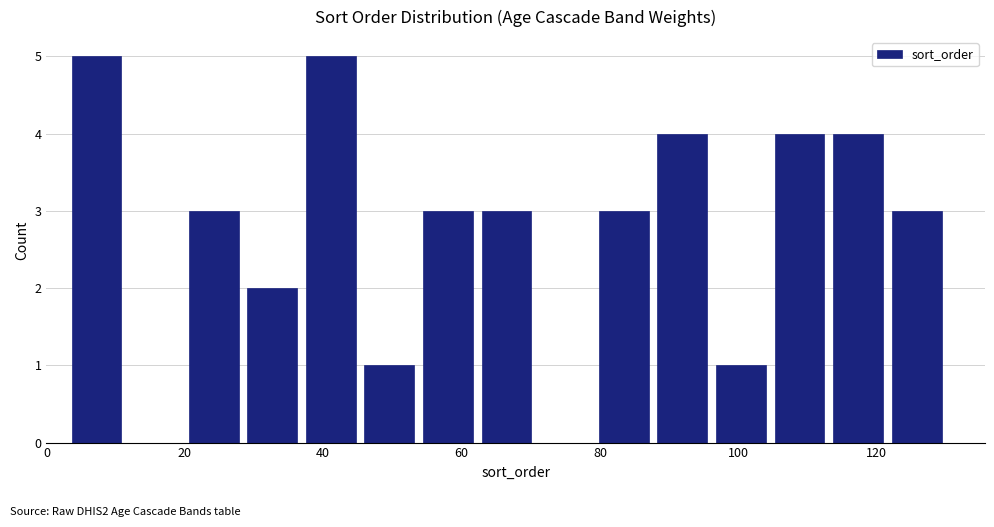

Reading left to right, list every bar in this chart as the range it spans on the x-axis followed by its height. Neither the bar edges nor the heights are printed on the chart, so give them approximately, as read against the axes.

4 to 12: 5
12 to 20: 0
20 to 28: 3
28 to 36: 2
36 to 46: 5
46 to 54: 1
54 to 62: 3
62 to 70: 3
70 to 80: 0
80 to 88: 3
88 to 96: 4
96 to 104: 1
104 to 114: 4
114 to 122: 4
122 to 130: 3